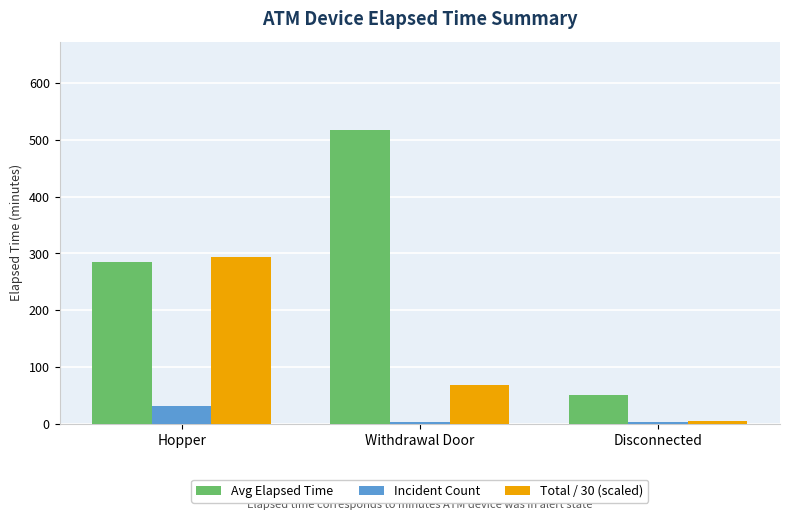

The Avg Elapsed Time series shows 76.3 at Disconnected. True or false?

False